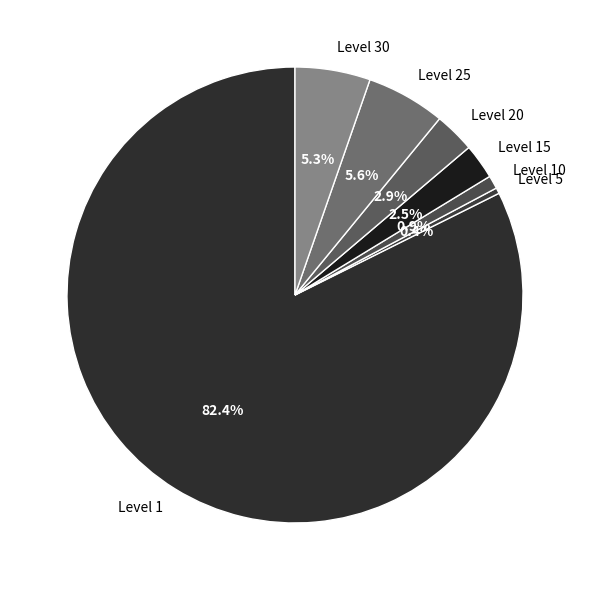

Between Level 10 and Level 20, which is larger?

Level 20